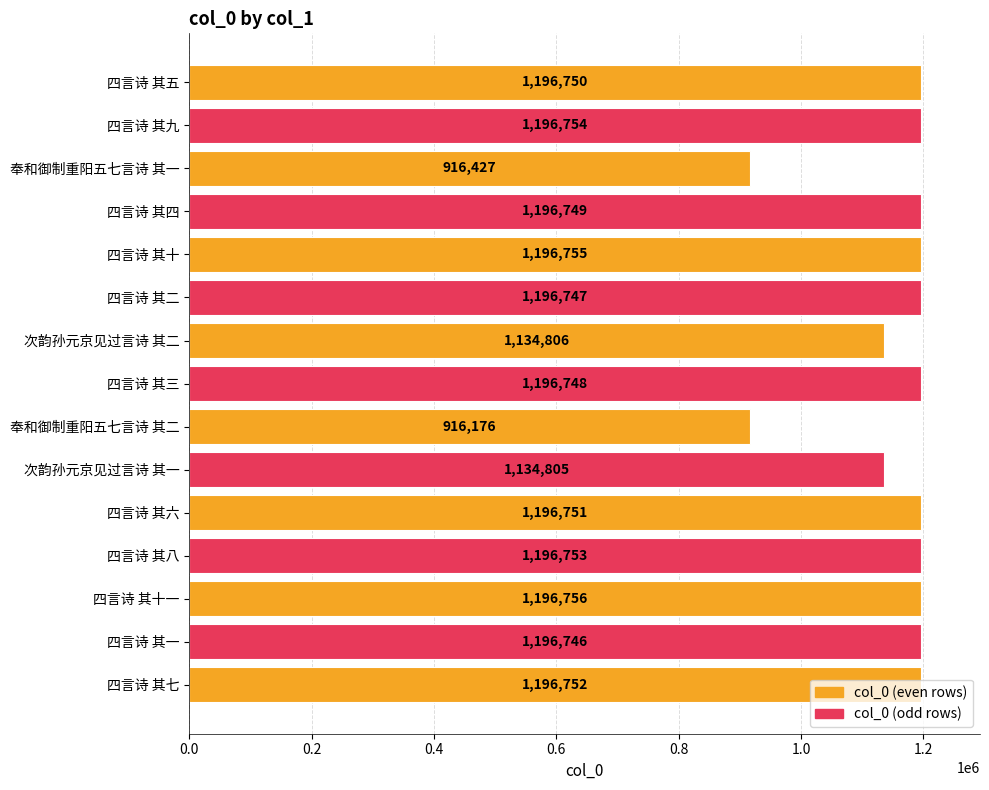

What is the change in value from 次韵孙元京见过言诗 其一 to 四言诗 其三?

+61943